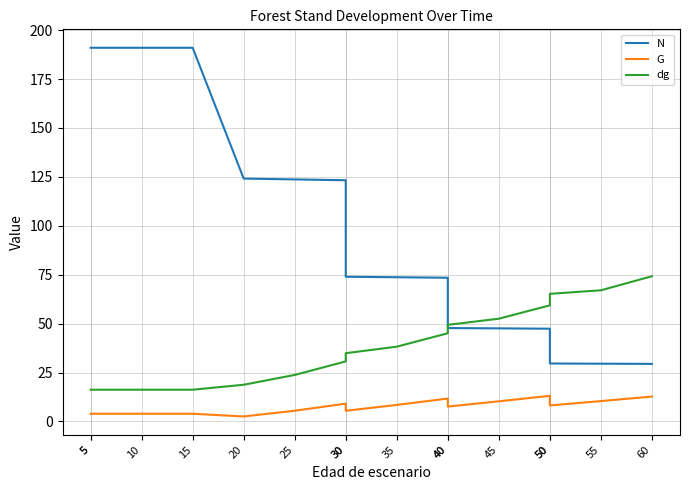

List the series in order of their overall mean, highest first.

N, dg, G